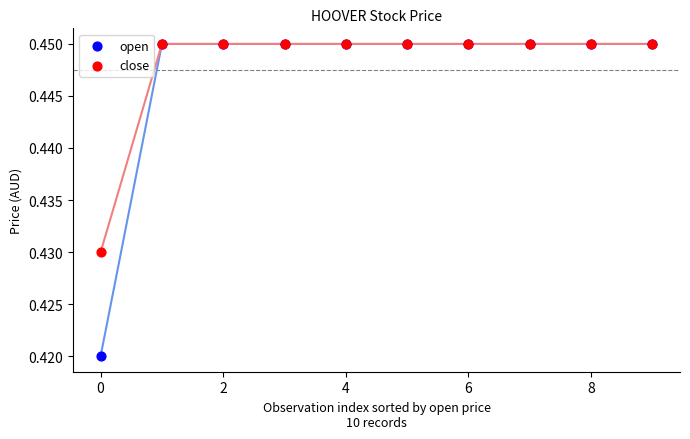

Which series reaches the minimum Y coordinate?

open